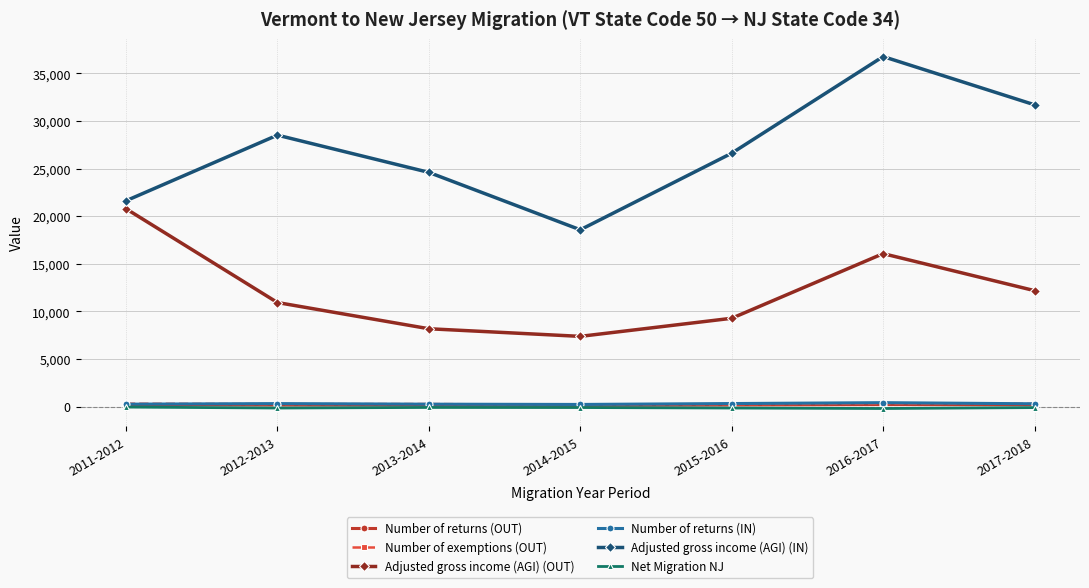

How many data points does each series have?

7